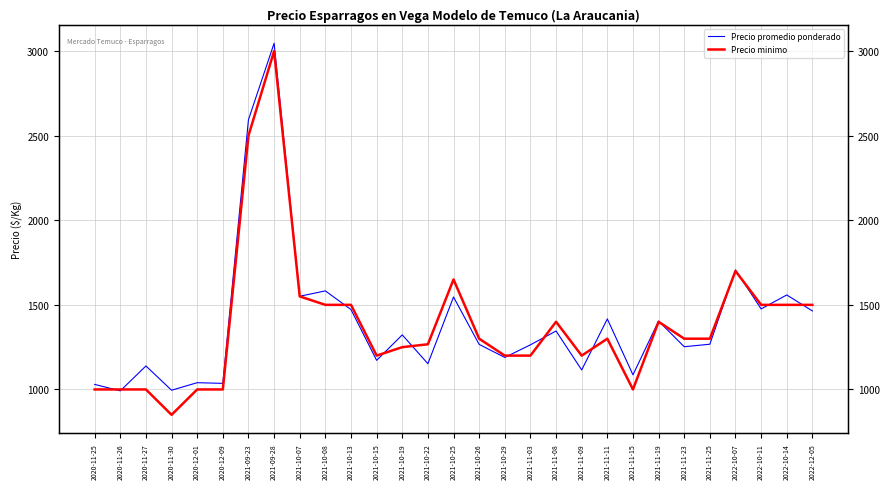

What is the value of the Precio promedio ponderado point at the 28th from the left?

1558.5